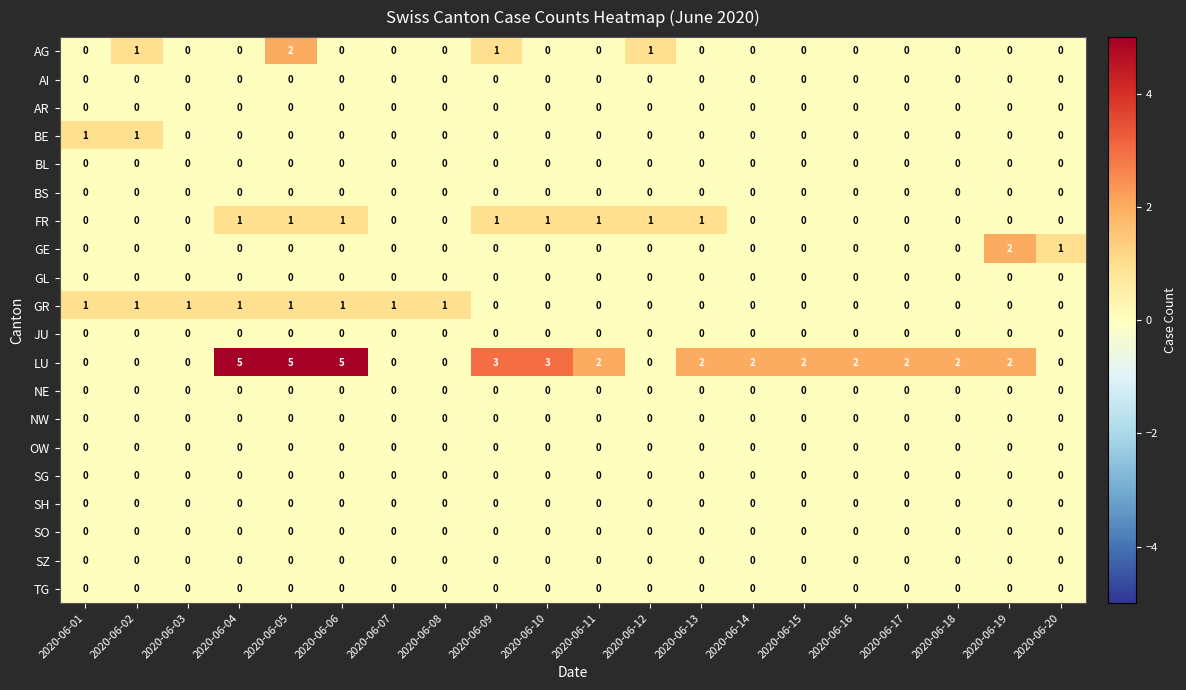

Is it true that AG equals -1 at 2020-06-16?

False